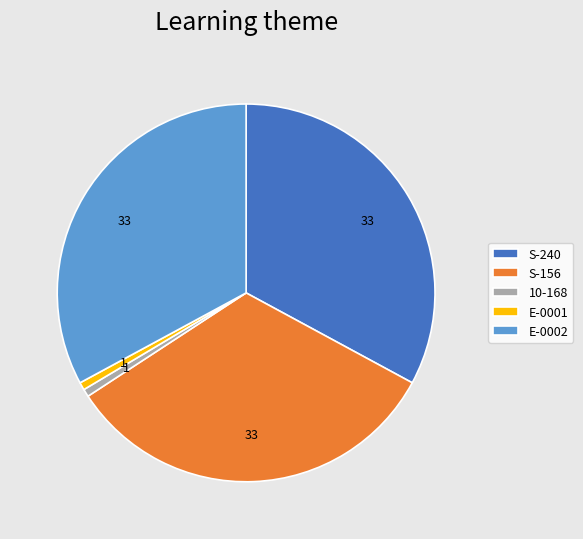

Is there a majority slice in this chart?

No